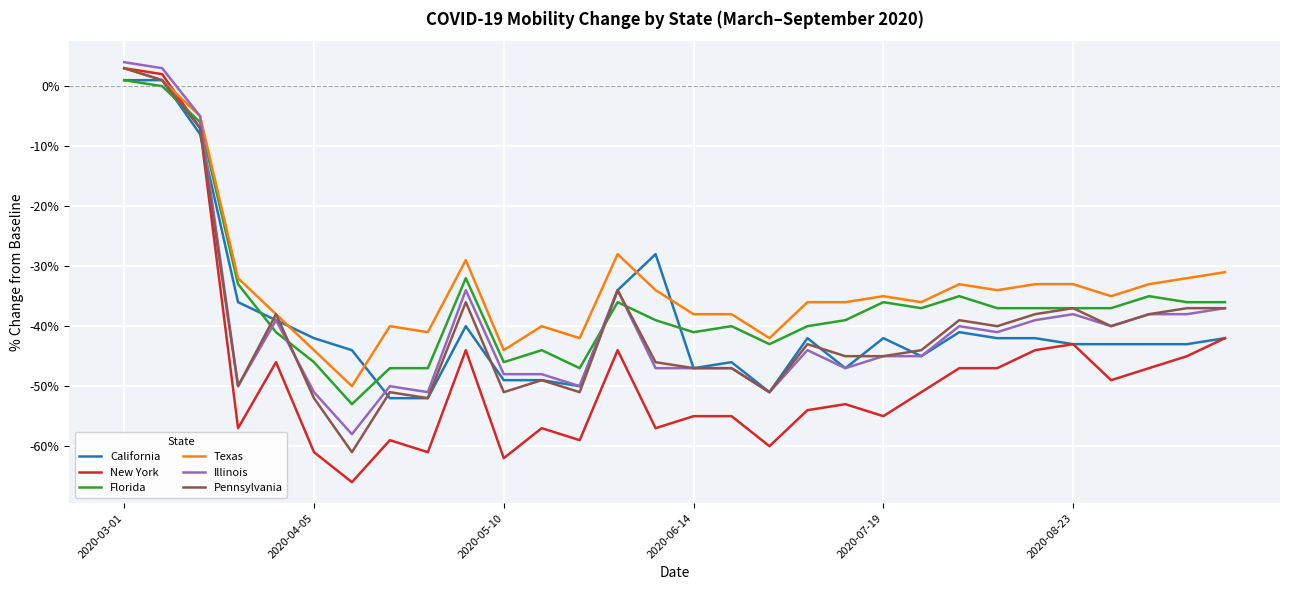

Which series has the largest total across all categories?

Texas